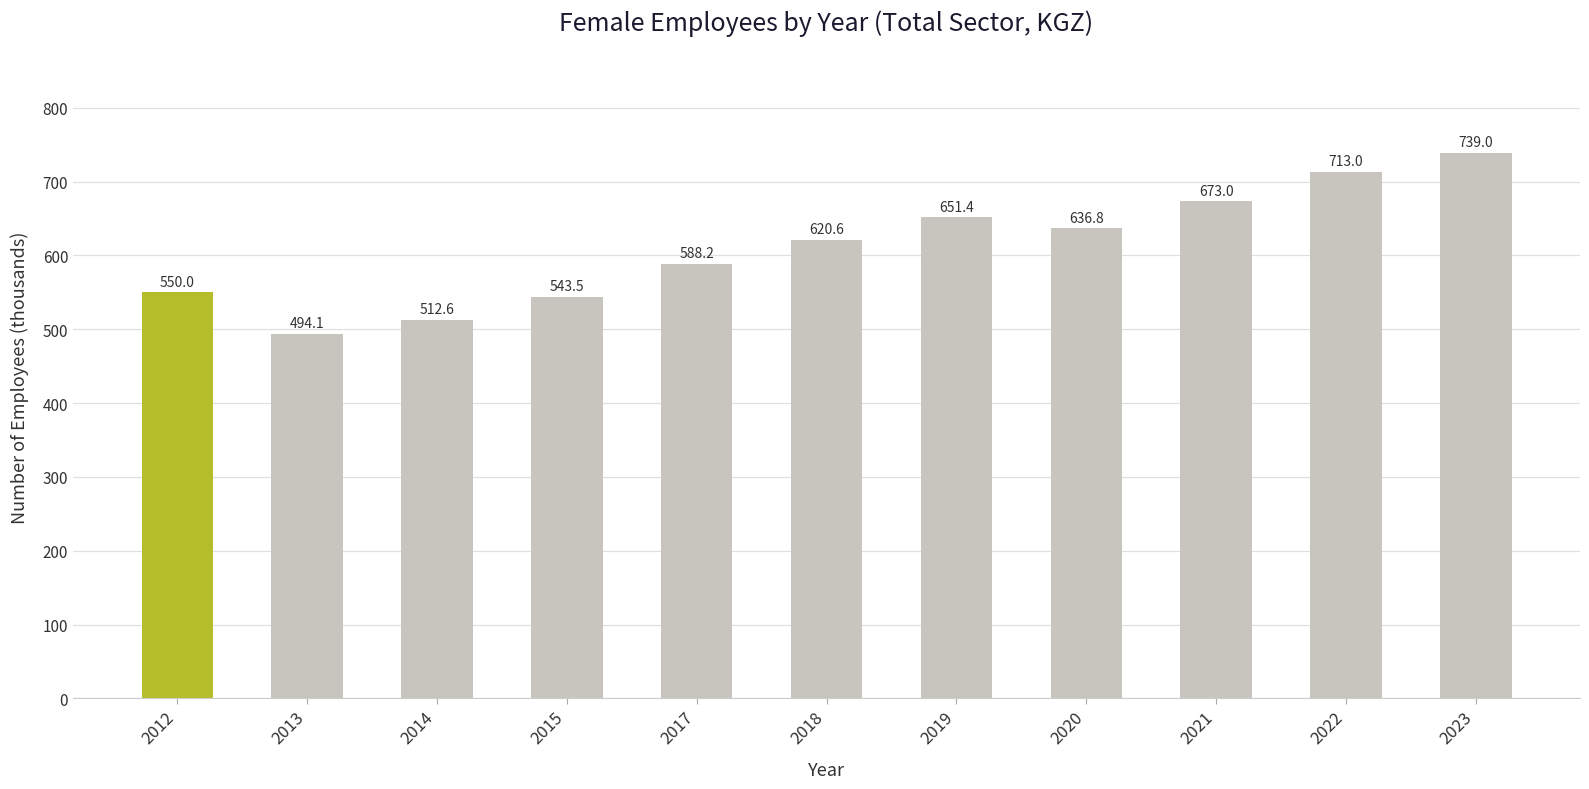

What is the value of the 1st bar from the left?

550.0